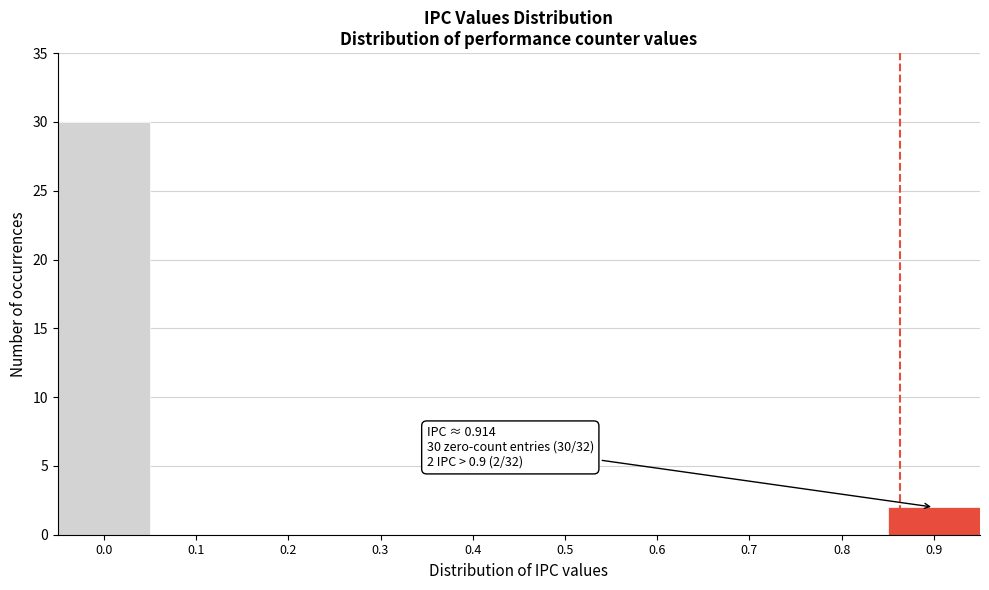

Reading left to right, transcribe all the data shown in this chart.

0.0=30	0.1=0	0.2=0	0.3=0	0.4=0	0.5=0	0.6=0	0.7=0	0.8=0	0.9=2